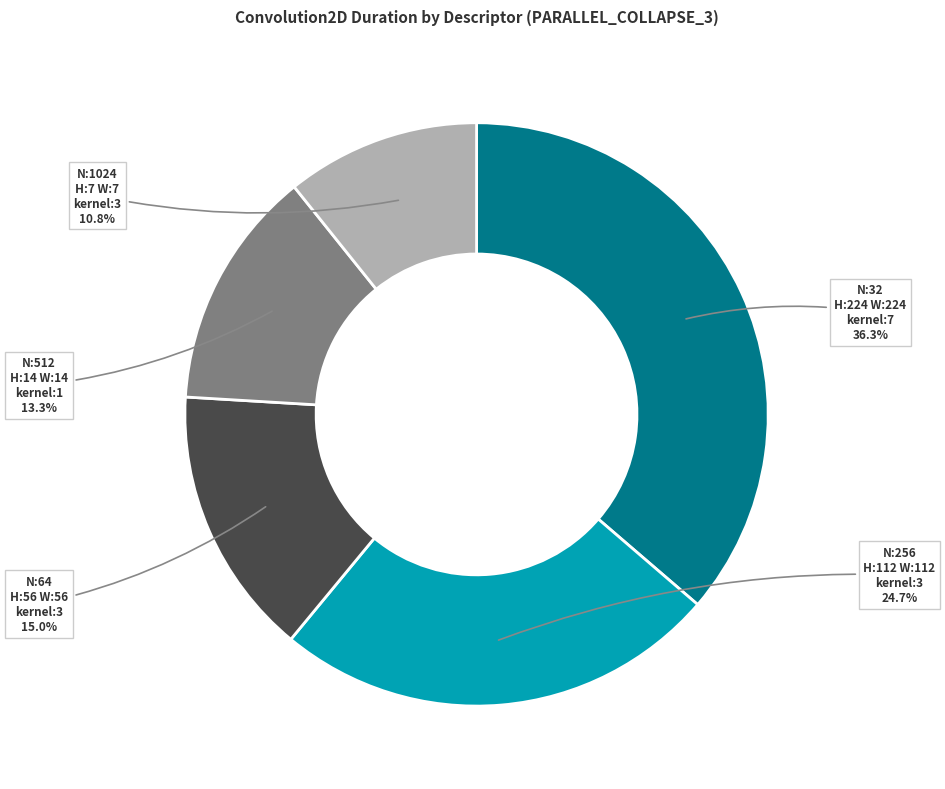

Which category has the smallest portion of the pie?

N:1024 H:7 W:7 kernel:3